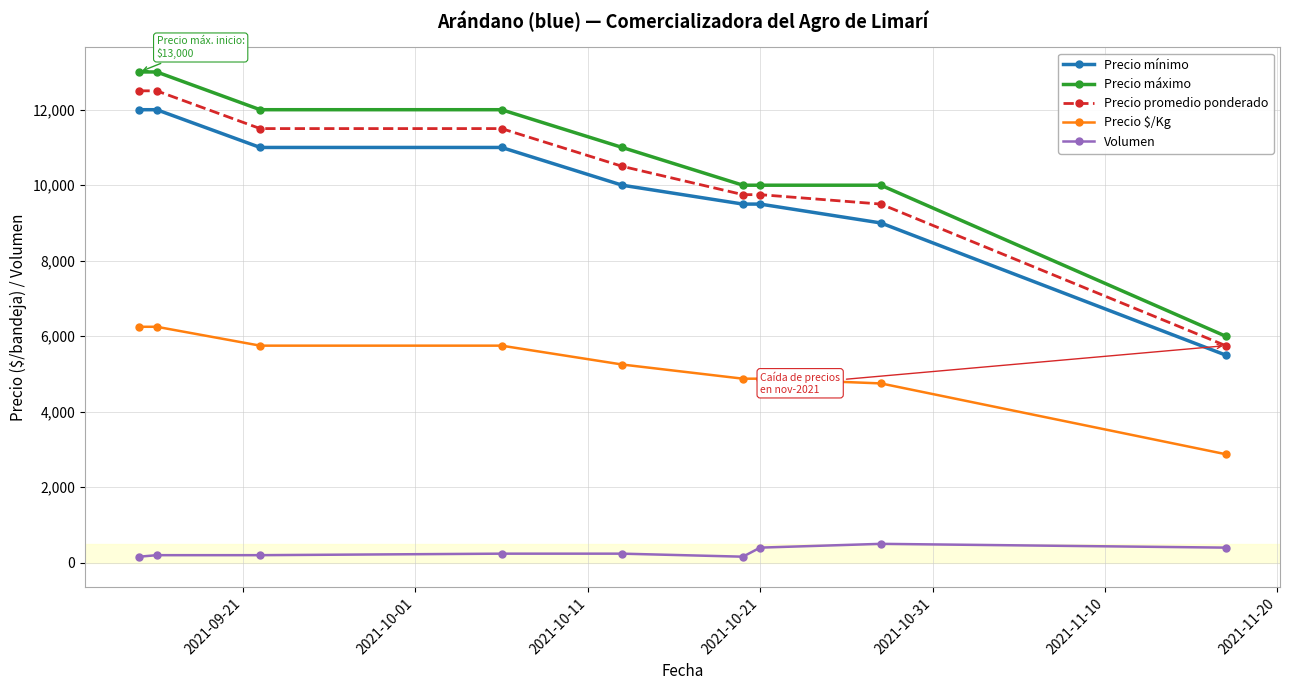

What is the sum of all Precio mínimo values?

89500